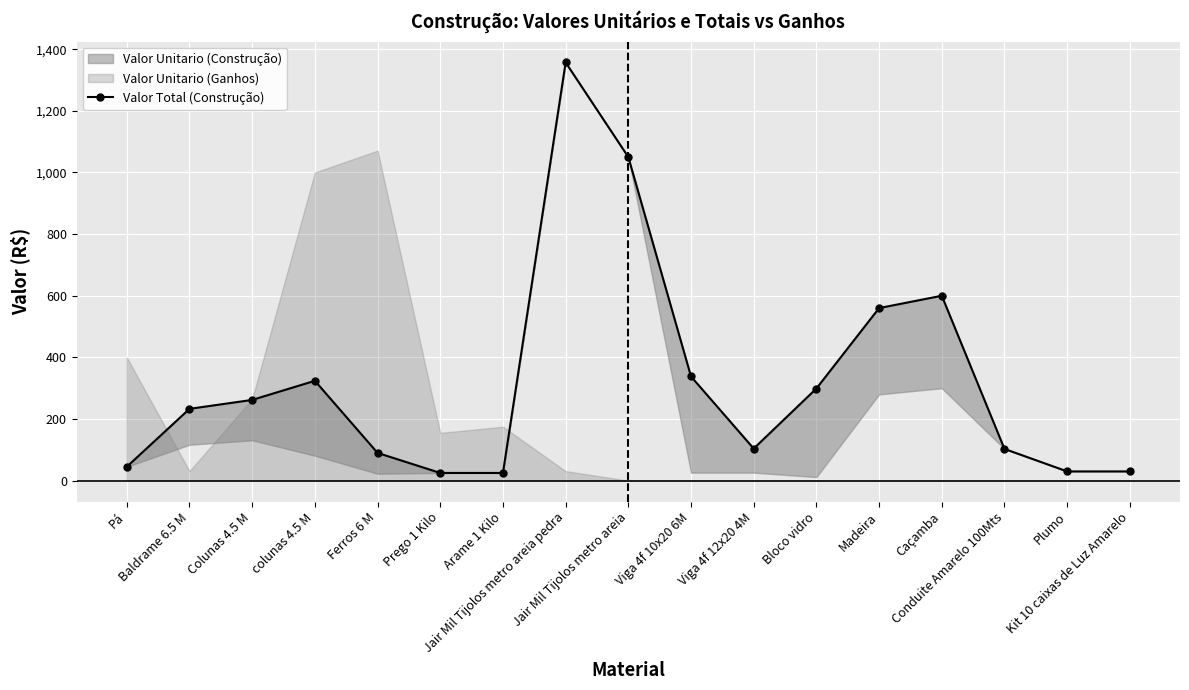

What is the change in value from Colunas 4.5 M to Madeira?

+298